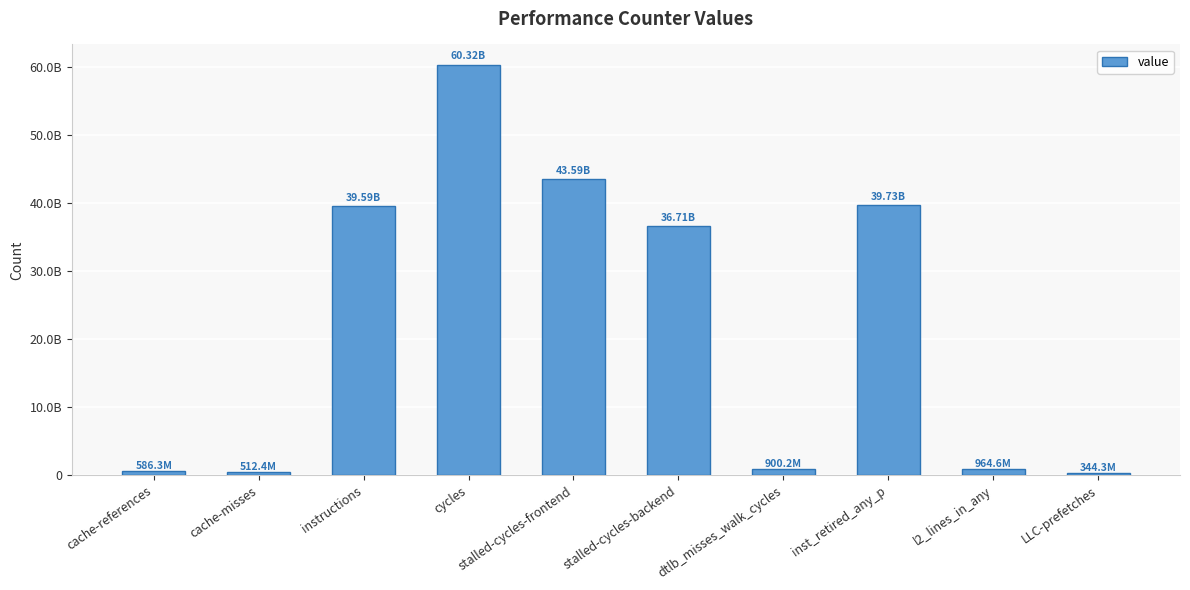

List the labels in order of value, smallest first.

LLC-prefetches, cache-misses, cache-references, dtlb_misses_walk_cycles, l2_lines_in_any, stalled-cycles-backend, instructions, inst_retired_any_p, stalled-cycles-frontend, cycles